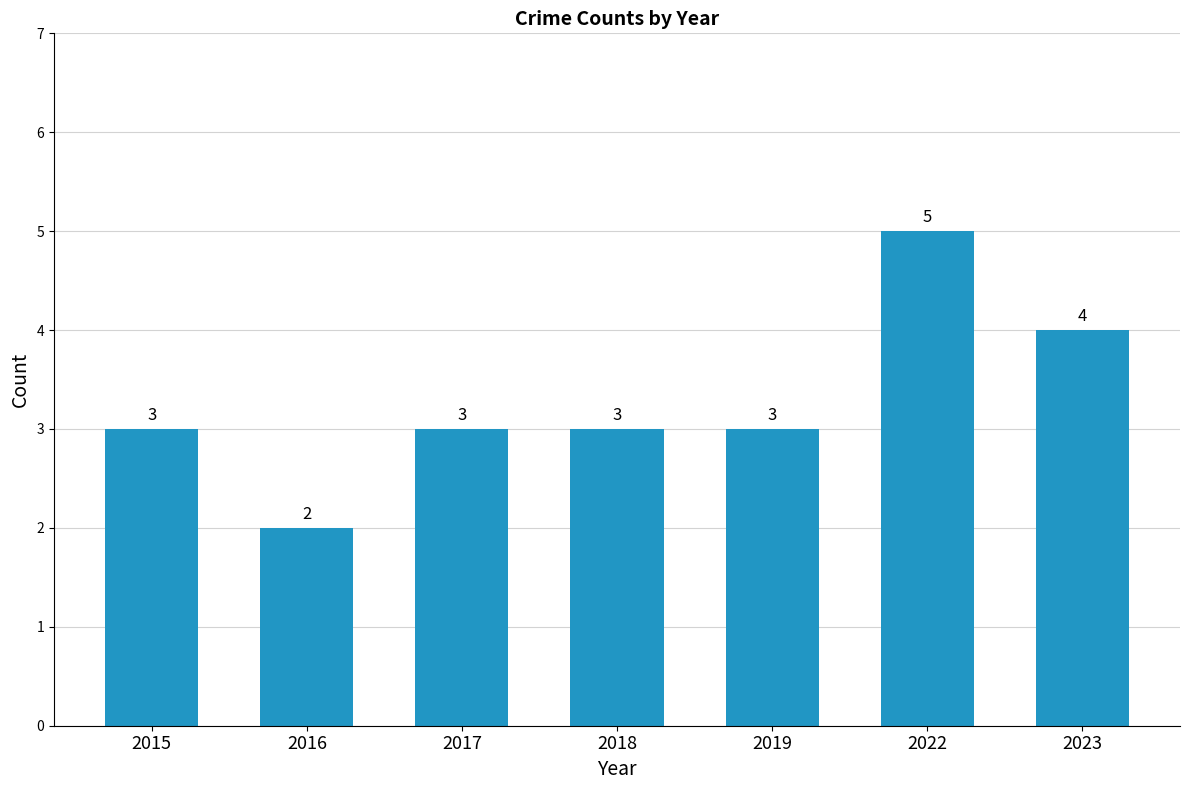

What is the value of the 4th bar from the left?

3